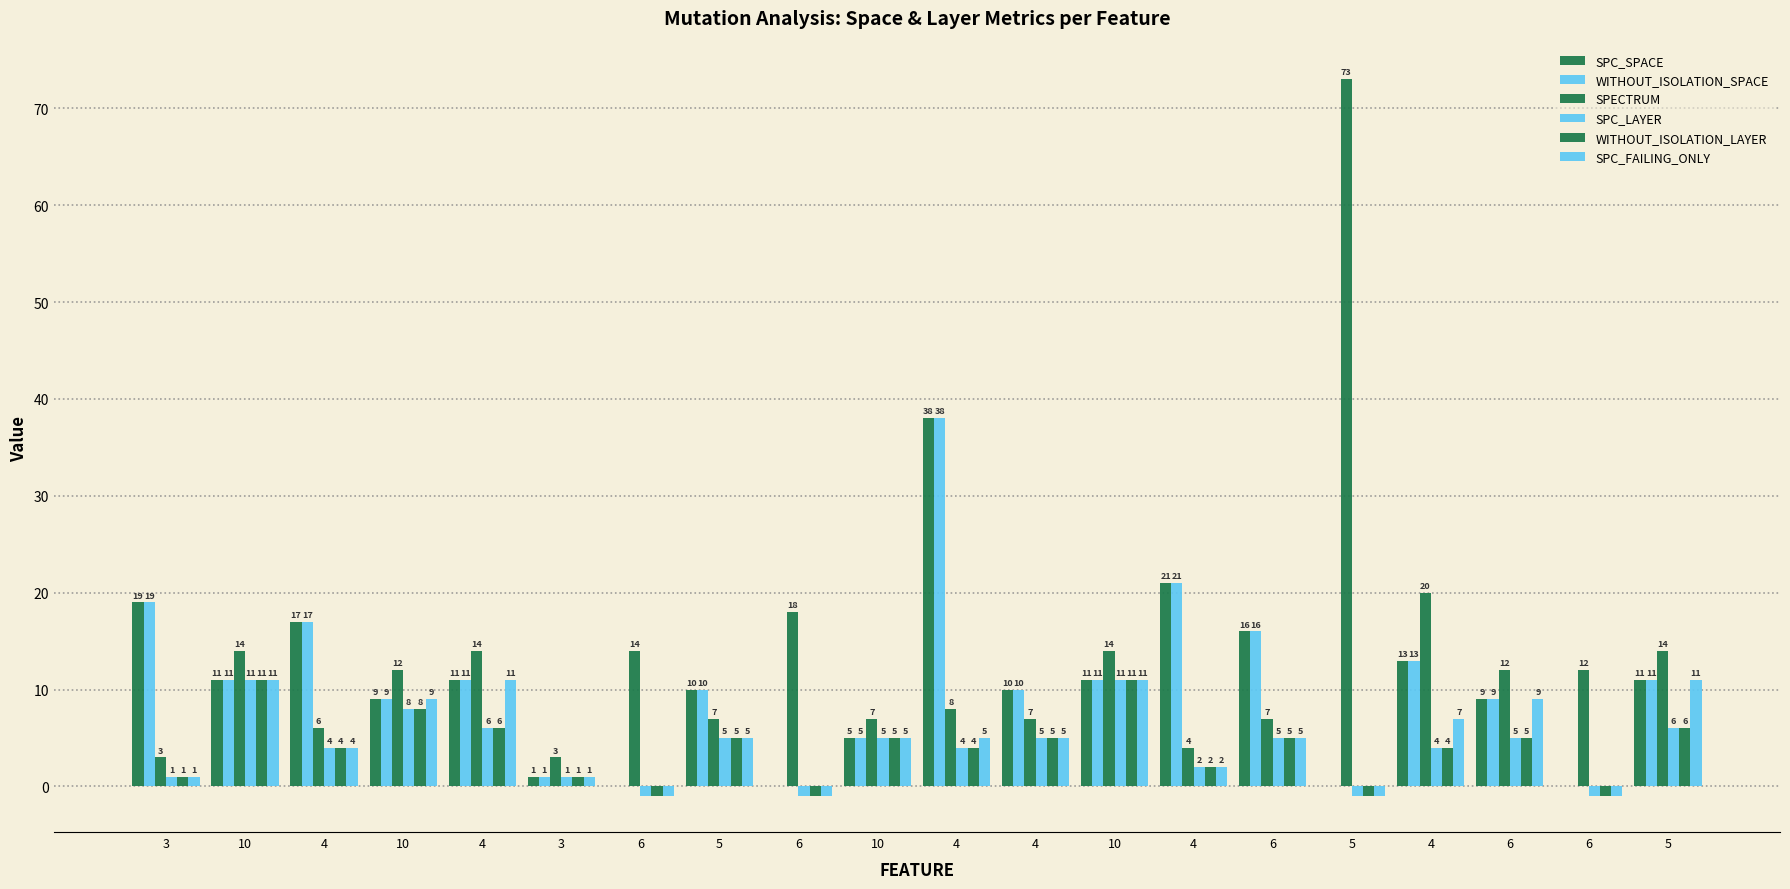

How many groups of bars are there?

20